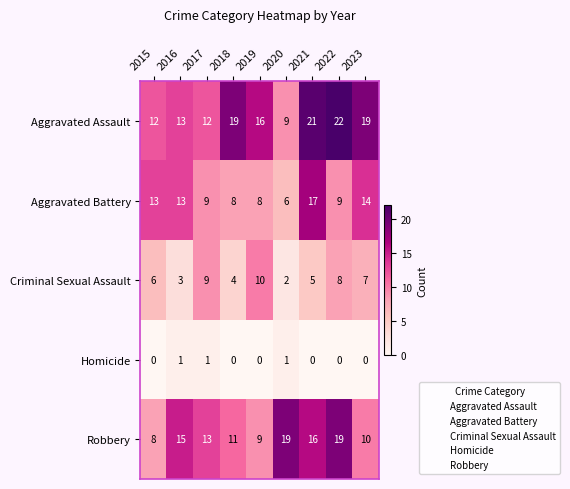

What value does the Aggravated Assault series have at 2017, to the nearest 5?

10